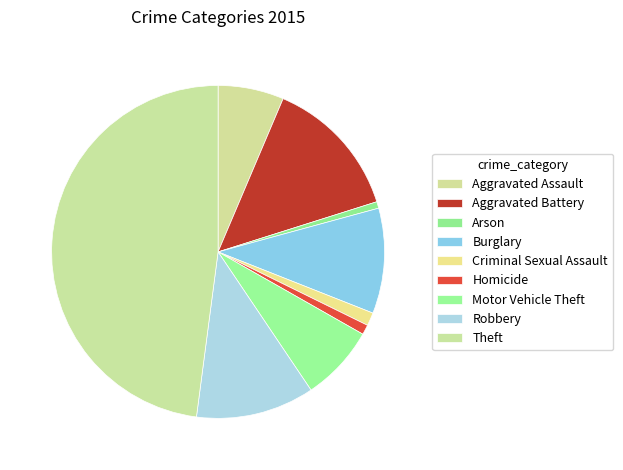

Approximately how many times larger is the value at Criminal Sexual Assault compared to Burglary?

0.1